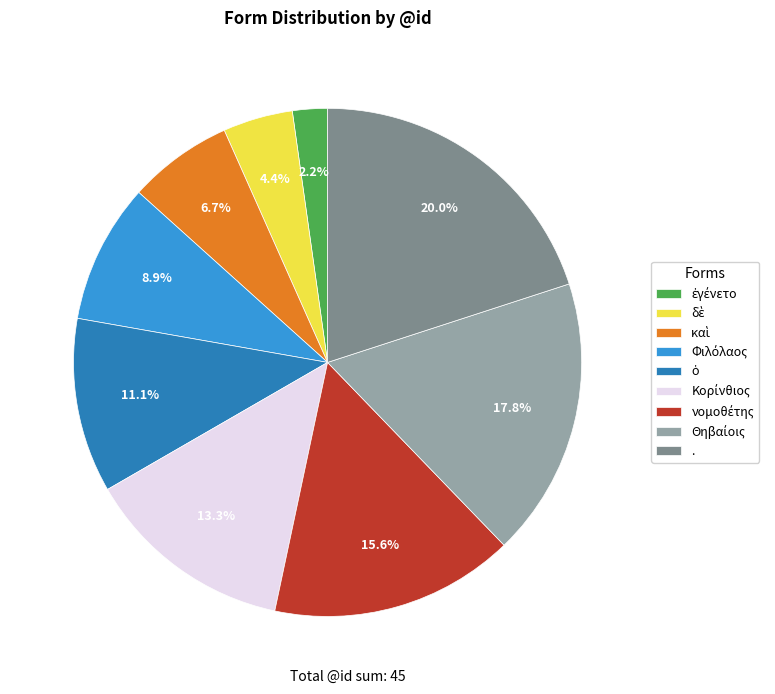

How many slices are in this pie chart?

9